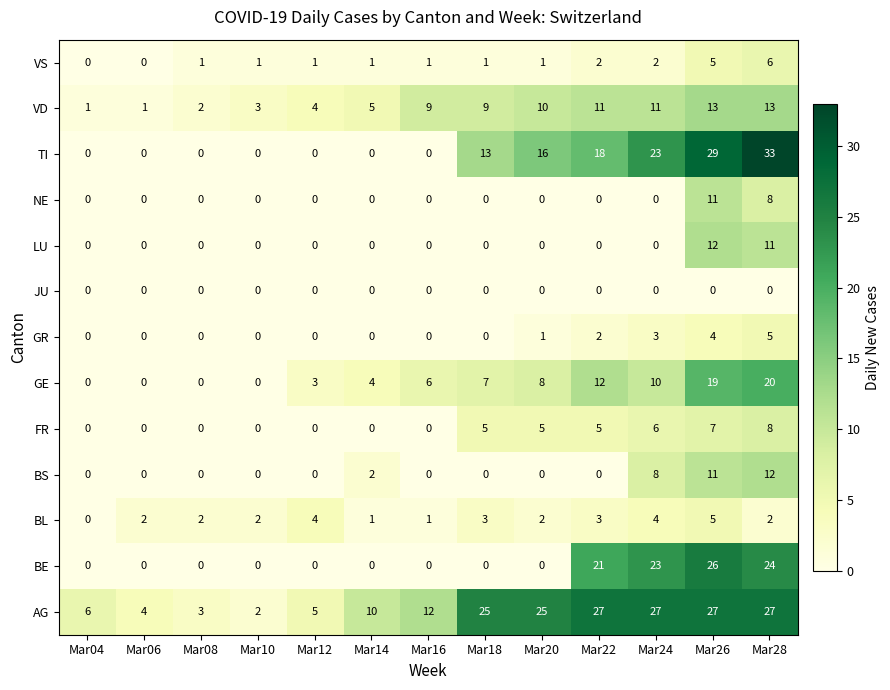

At how many categories does at least one series exceed 0?

13